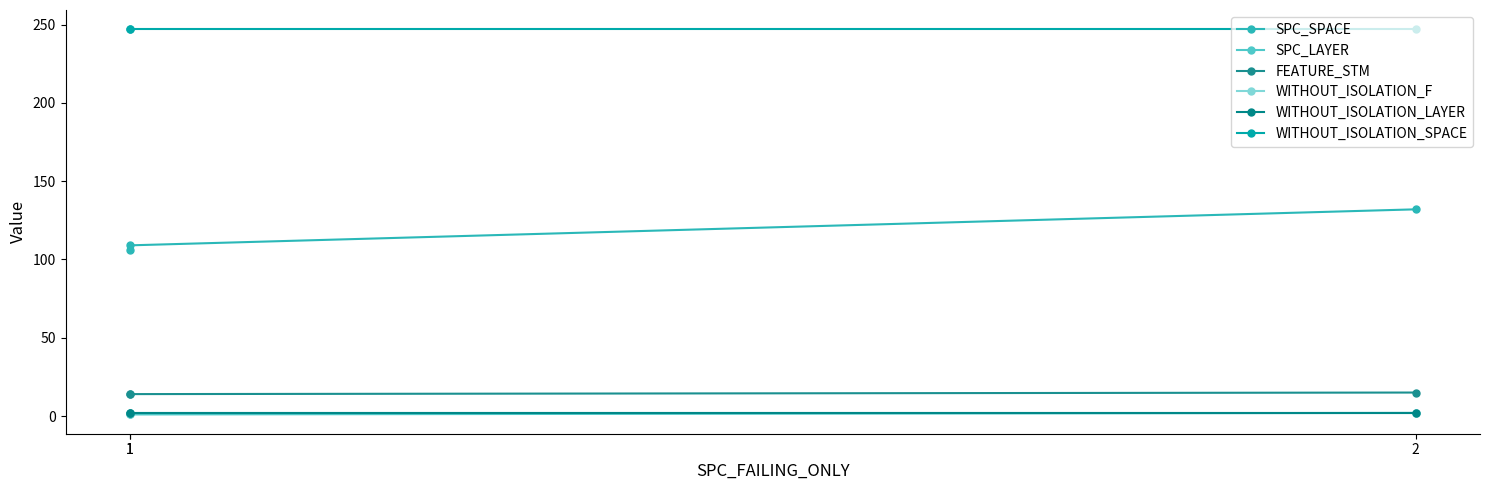

Reading right to left, transcribe all the data shown in this chart.

SPC_SPACE: 132	109	106
SPC_LAYER: 2	1	1
FEATURE_STM: 15	14	14
WITHOUT_ISOLATION_F: 2	2	2
WITHOUT_ISOLATION_LAYER: 2	2	2
WITHOUT_ISOLATION_SPACE: 247	247	247